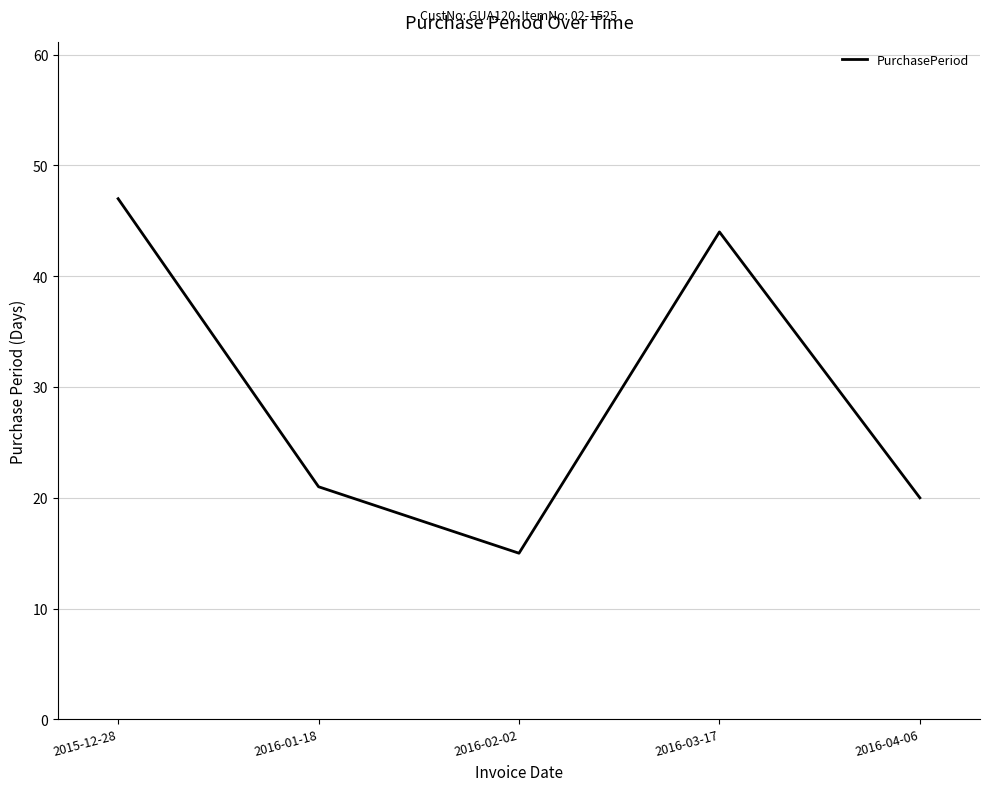

How many values are below 21?

2